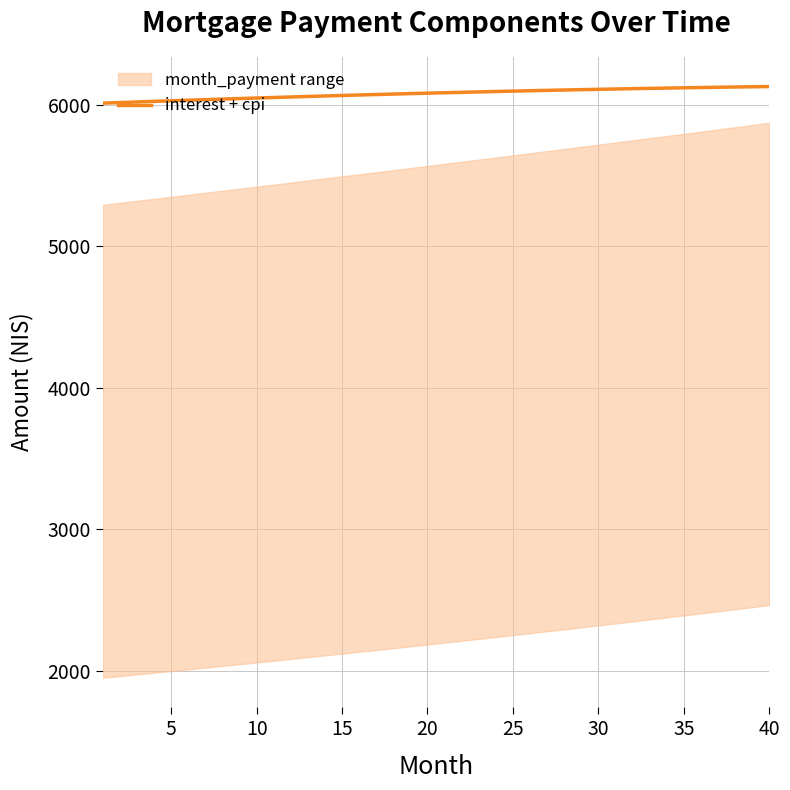

Reading right to left, what are all the values shown in this chart?

6128.1	6126.6	6124.9	6123.1	6121.3	6119.4	6117.4	6115.3	6113.2	6110.9	6108.6	6106.2	6103.8	6101.2	6098.6	6095.9	6093.2	6090.3	6087.4	6084.4	6081.4	6078.3	6075.1	6071.8	6068.5	6065.1	6061.6	6058.1	6054.5	6050.9	6047.1	6043.3	6039.5	6035.6	6031.6	6027.6	6023.5	6019.3	6015.1	6010.8